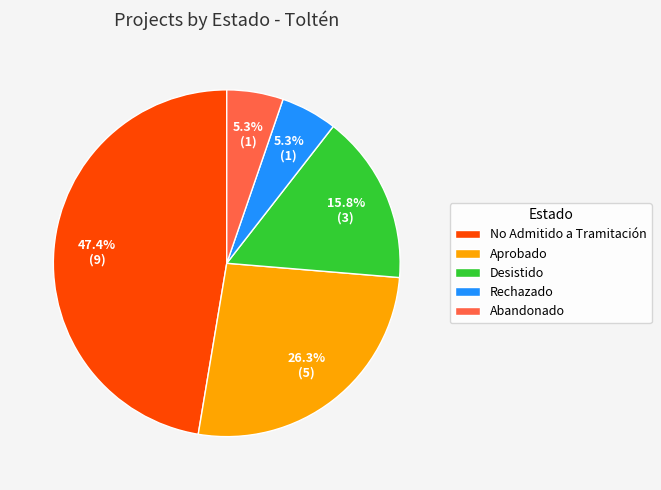

Is there any slice that represents more than half of the pie?

No